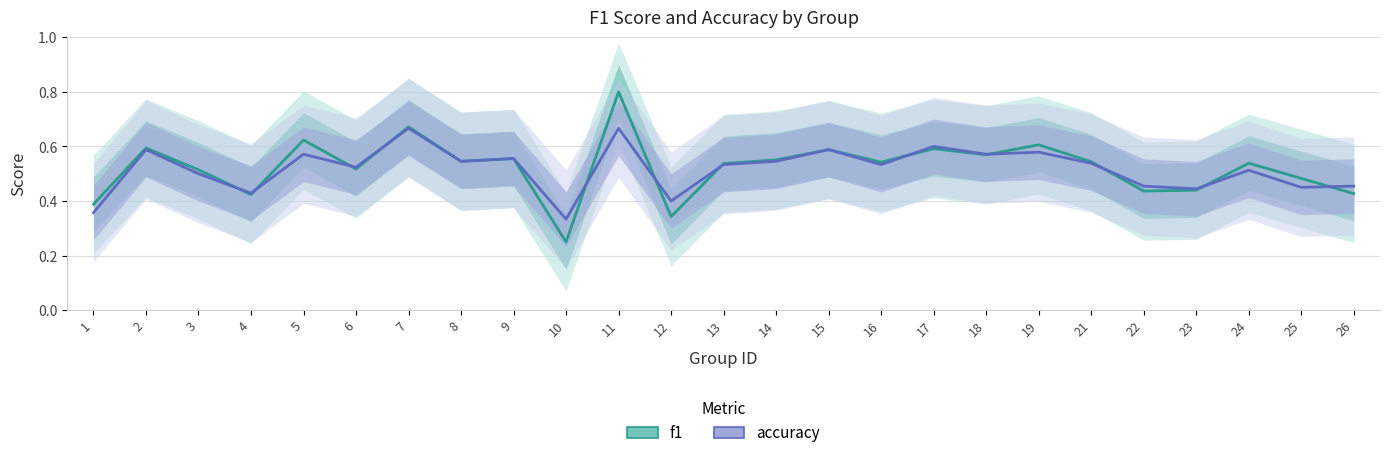

How many intersections are there between accuracy and f1?

12